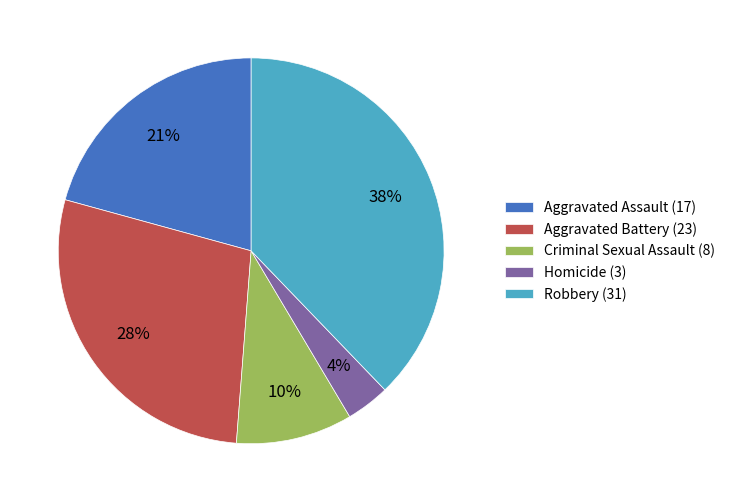

Which has a higher value, Robbery or Criminal Sexual Assault?

Robbery